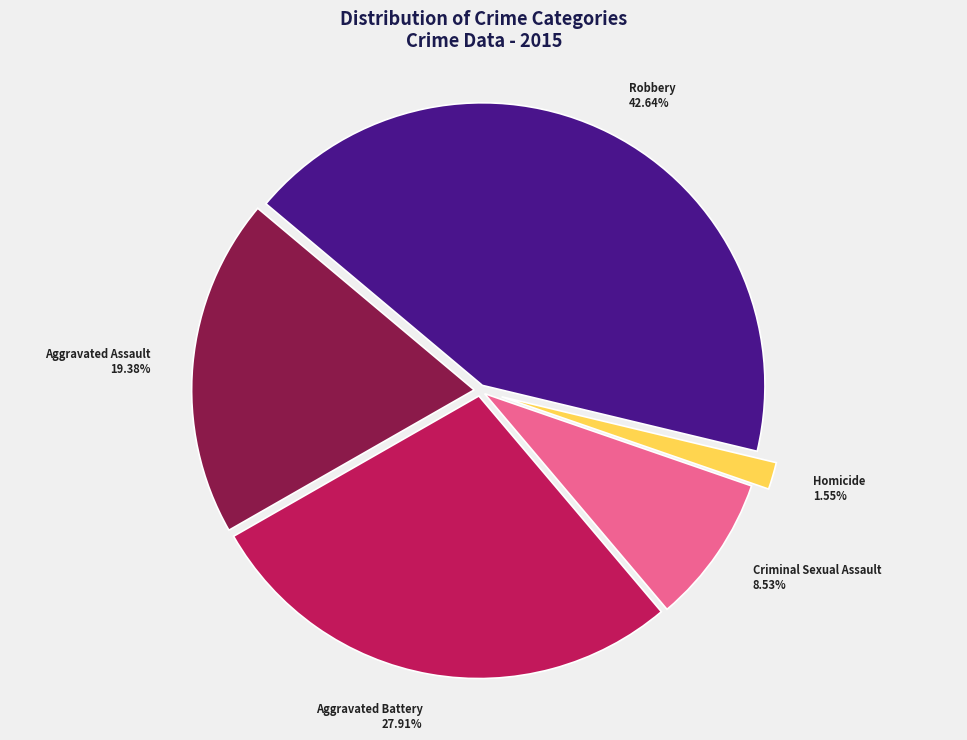

Do Robbery and Aggravated Battery together represent more than half of the pie?

Yes